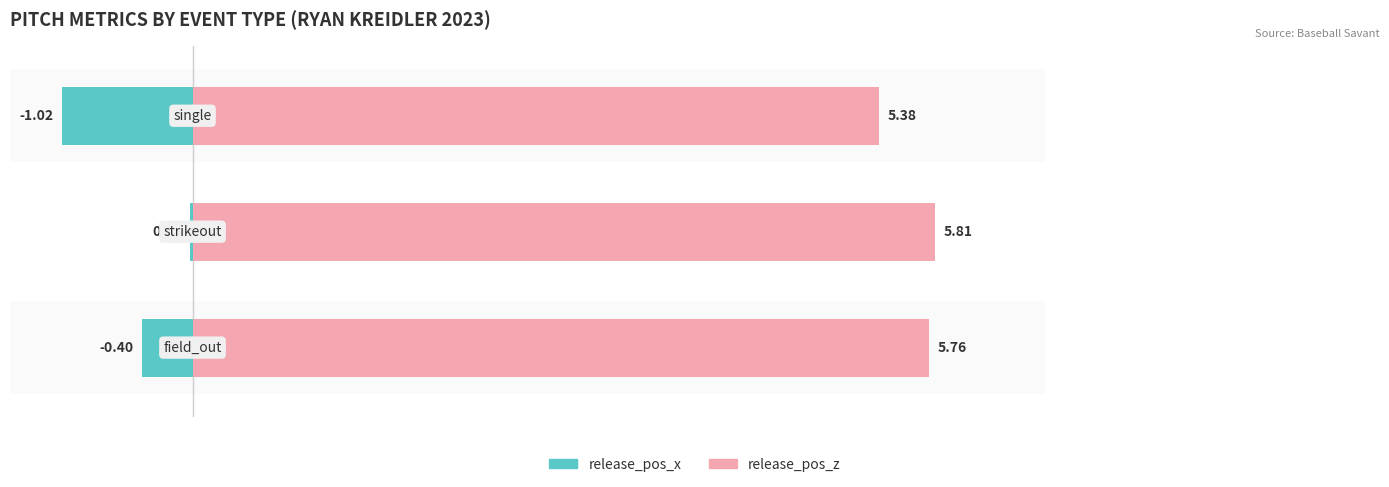

Are the bars grouped side by side (vs. stacked)?

Yes